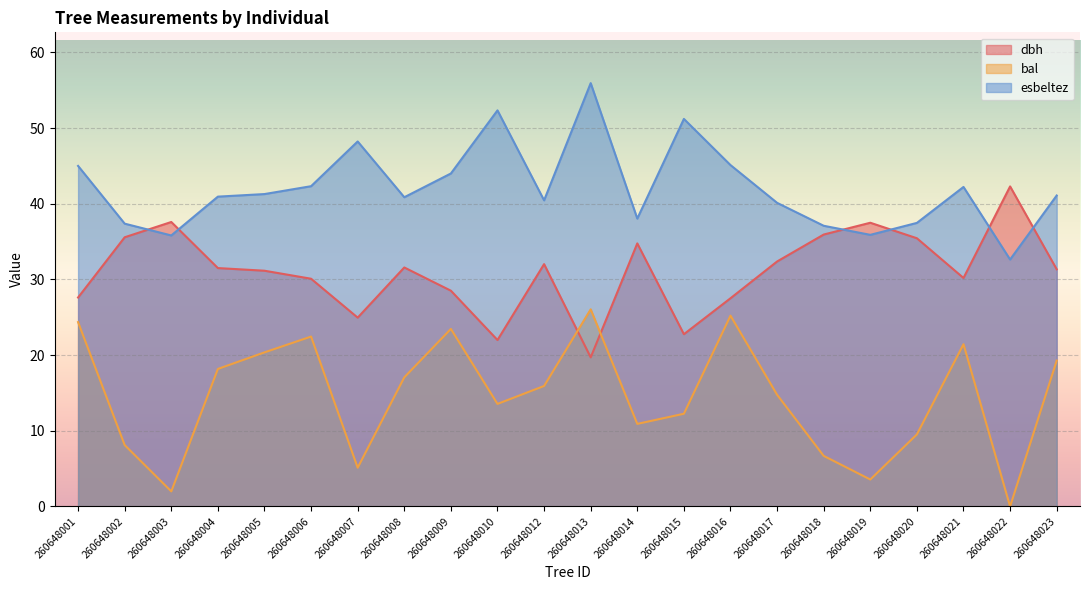

What is the spread (max minus min) of values at 260648022?

42.3